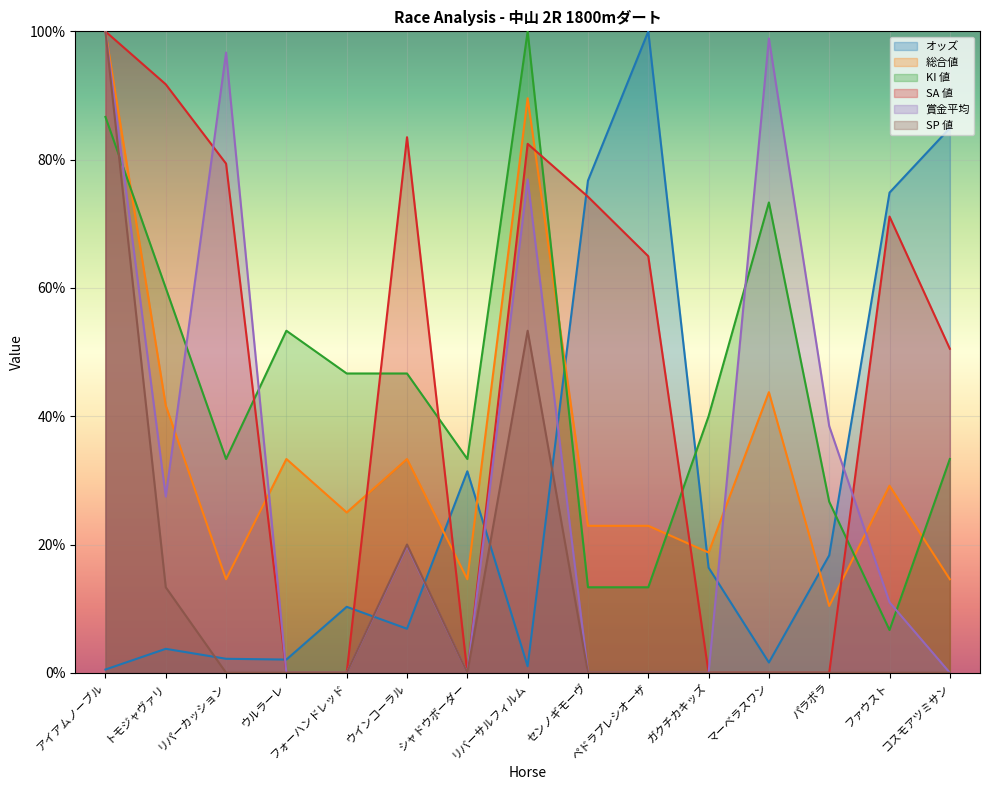

True or false: 総合値 and SA 値 cross at least once.

True